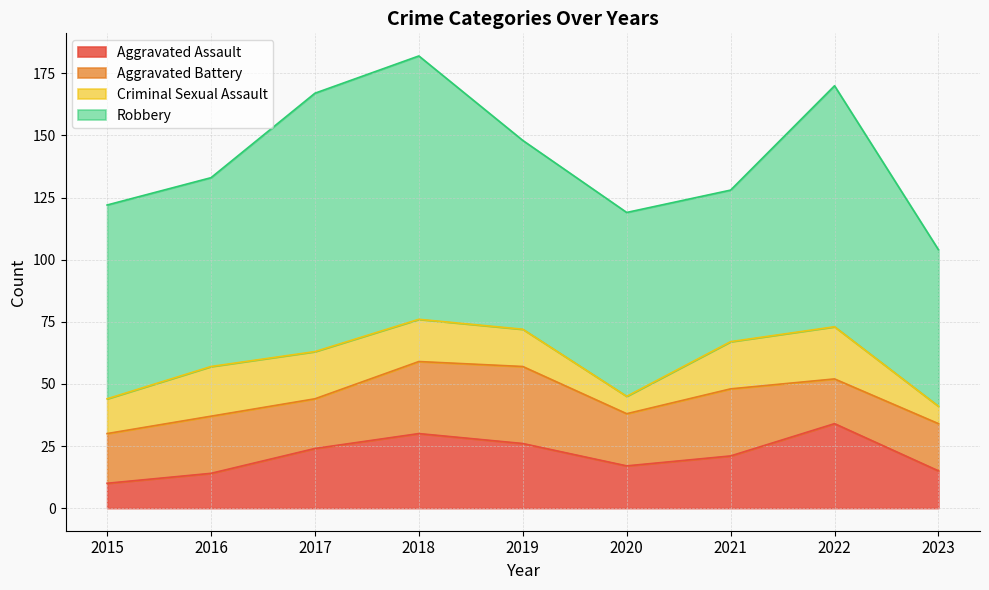

How many distinct data groups are displayed?

4